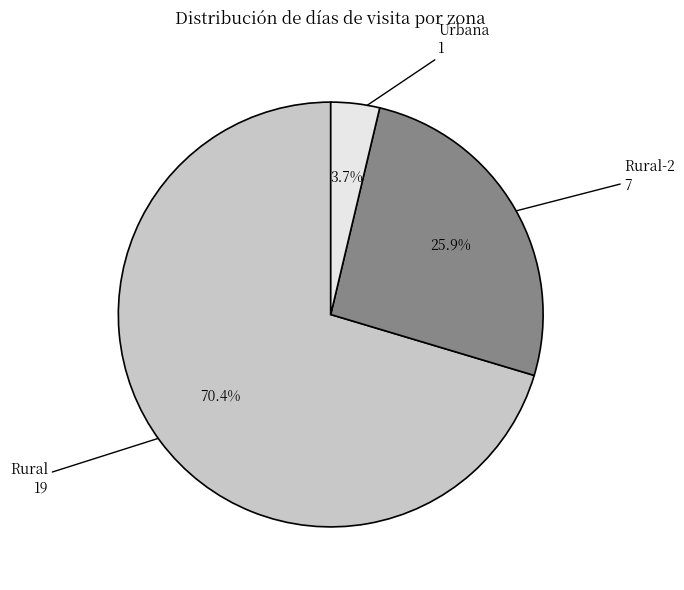

To the nearest percent, what is the difference between the largest and smallest slice percentages?

67%